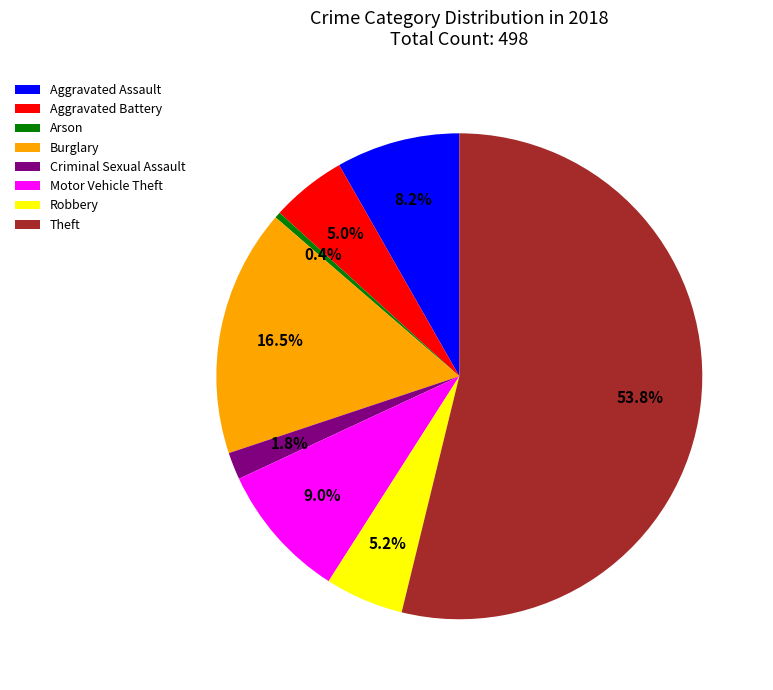

Which slice is the smallest?

Arson